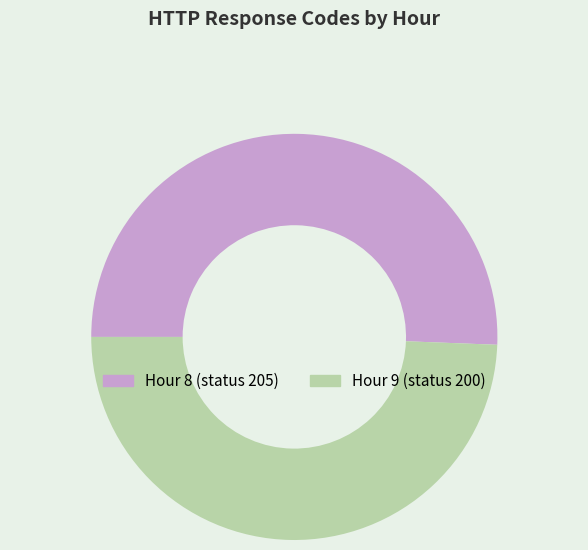

Is there a majority slice in this chart?

Yes